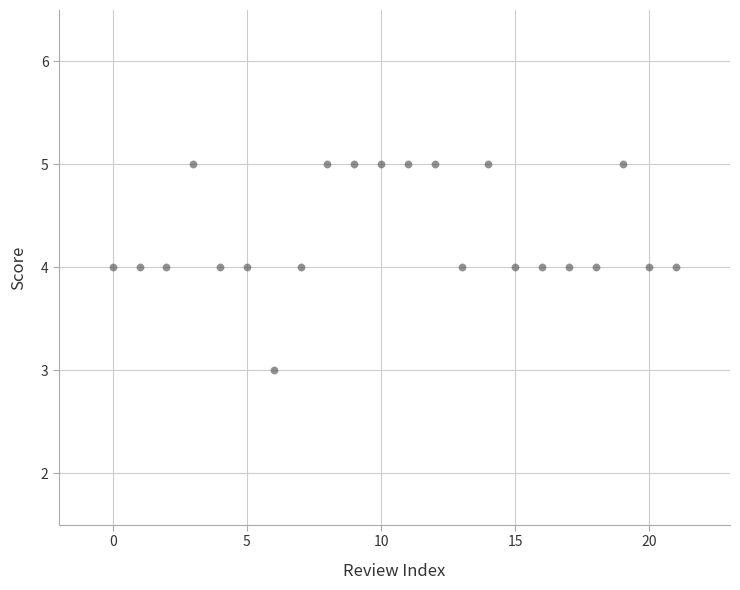

How many points are shown in the scatter plot?

22